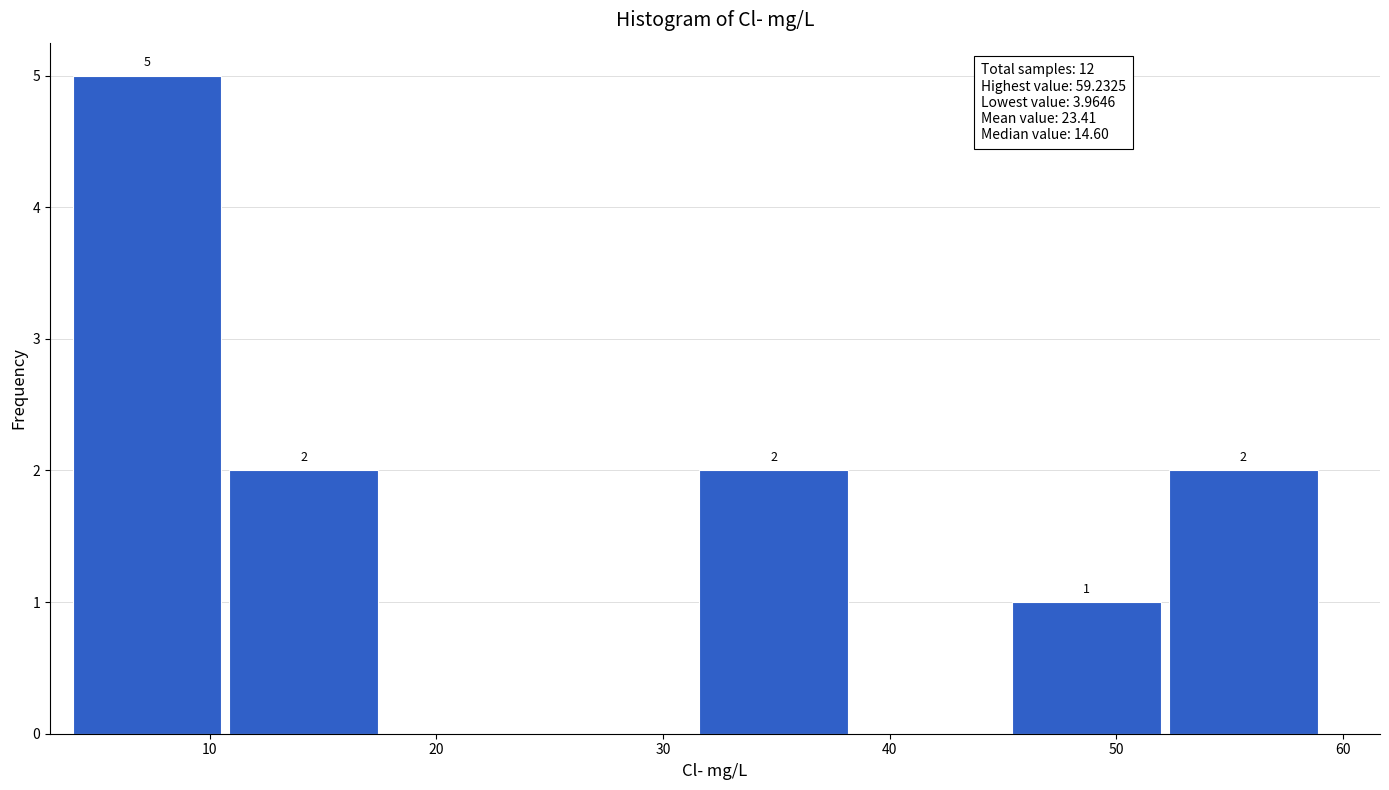

Over which range of the x-axis is the bar tallest?

4 to 11